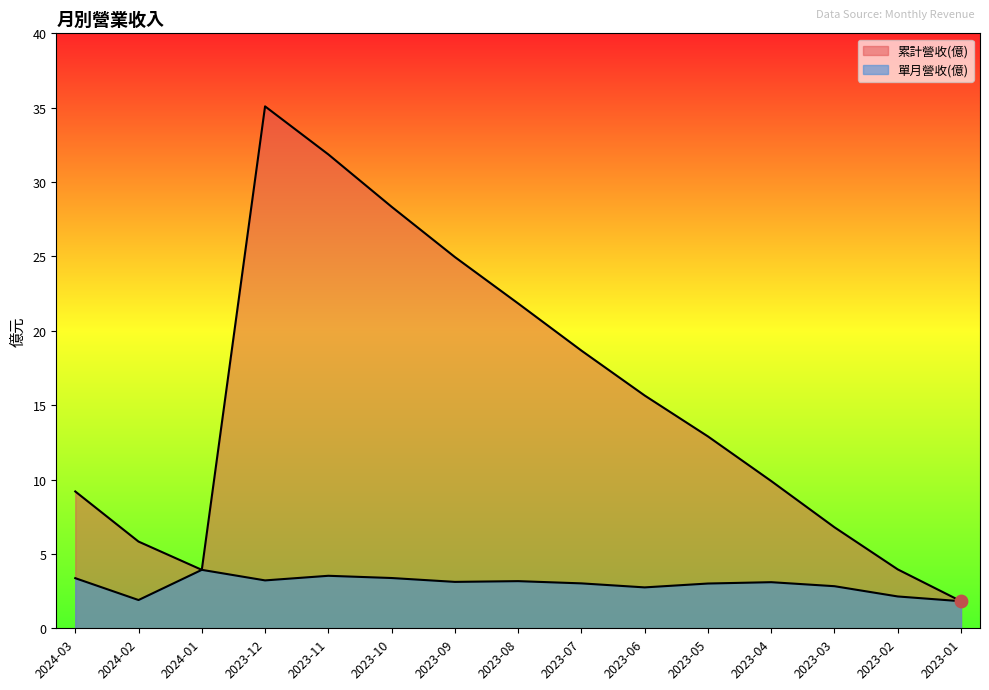

Which series contains the highest Y value?

累計營收(億)